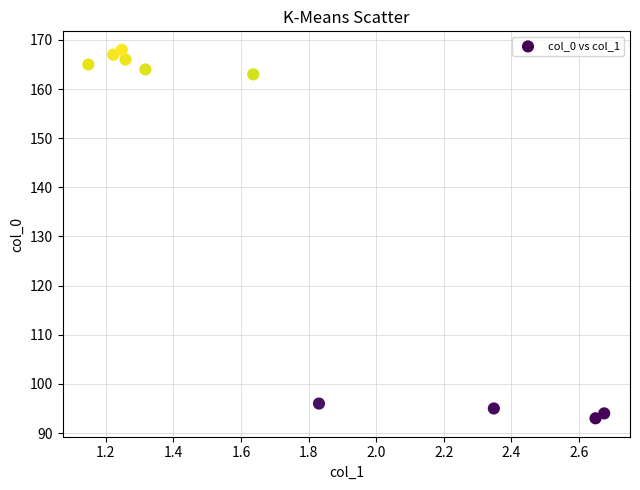

What Y value in the scatter plot is closest to 130?

163